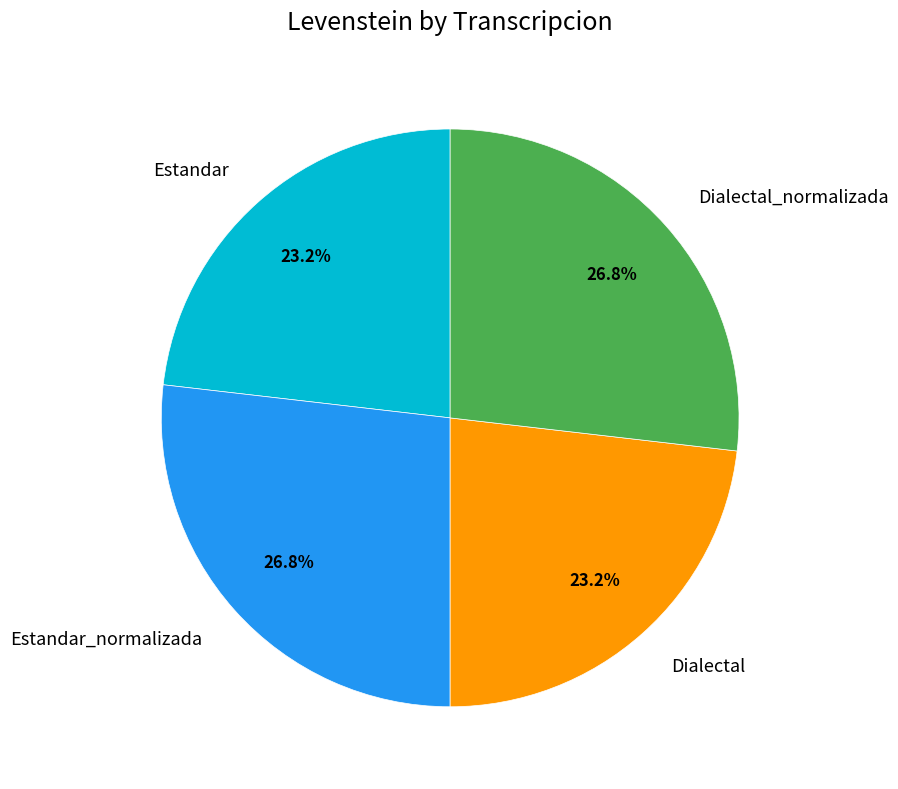

Which has a higher value, Estandar or Dialectal_normalizada?

Dialectal_normalizada